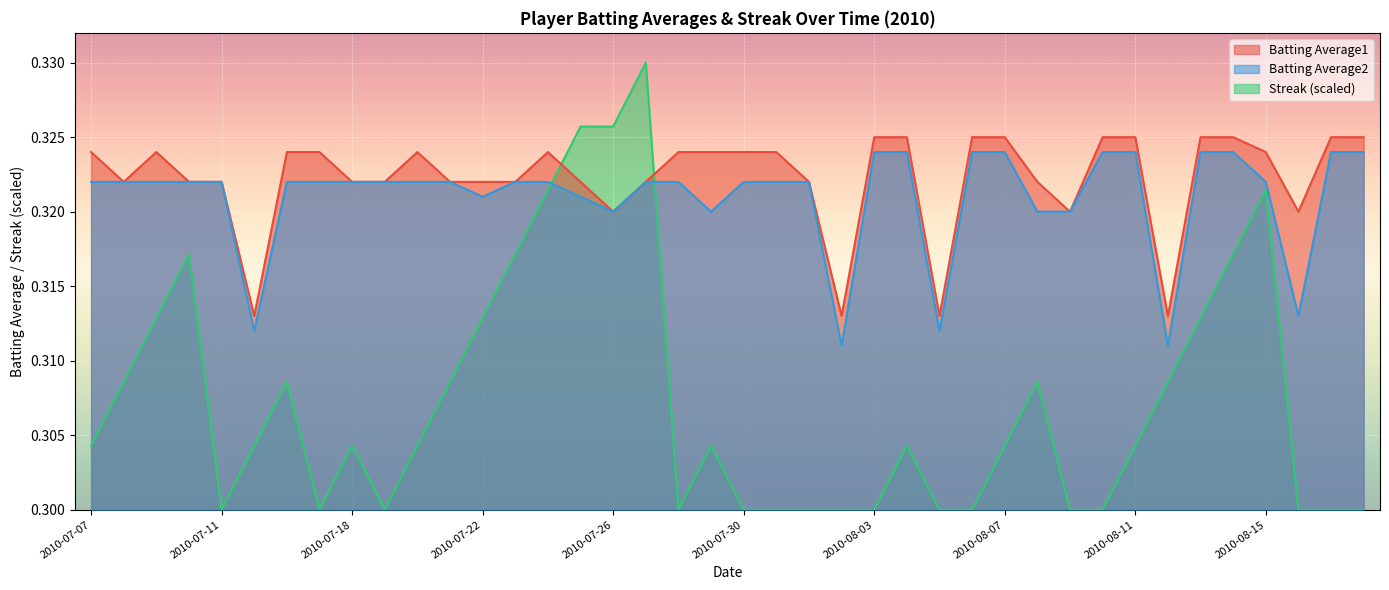

True or false: Batting Average2 and Batting Average1 intersect in this chart.

False